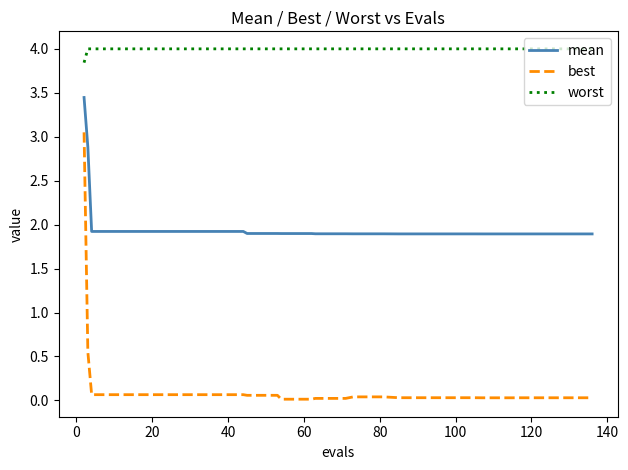

List the series in order of their peak value, highest first.

worst, mean, best